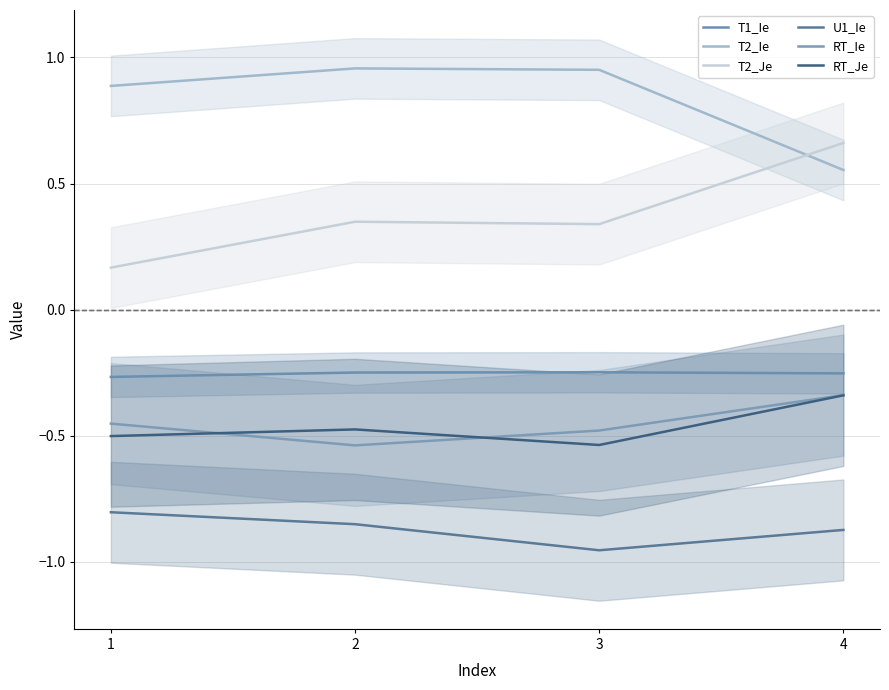

What is the value of the RT_Je point at the 3rd from the left?

-0.5